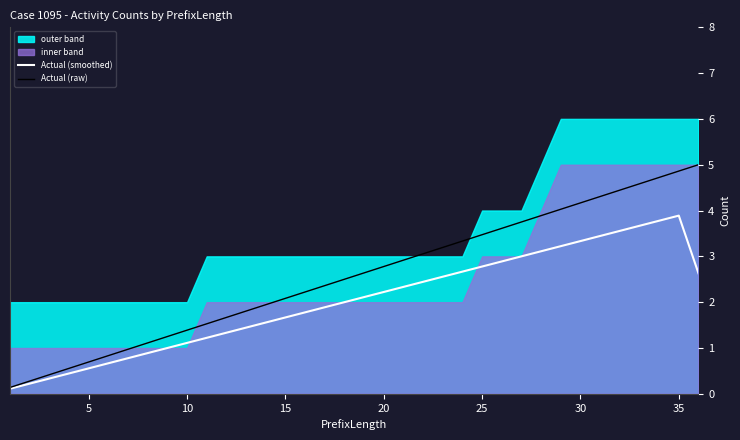

What is the approximate value of Actual (smoothed) at 35?

3.9